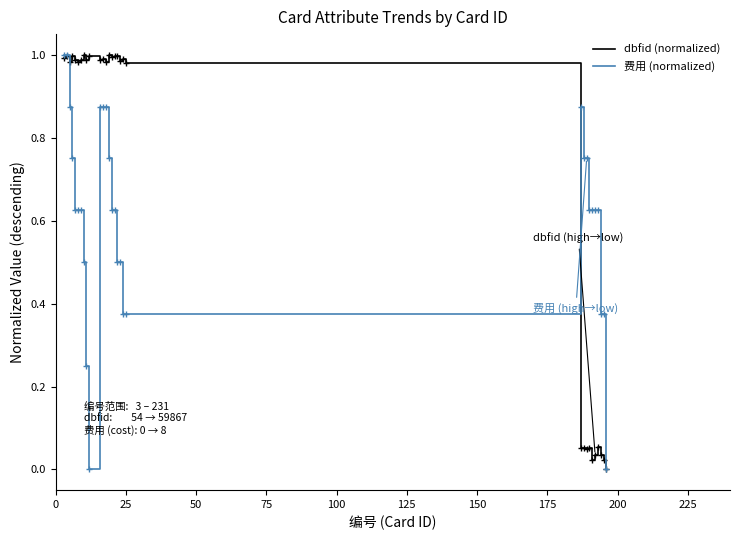

Rank the series by their average value, from lowest to highest.

费用 (normalized), dbfid (normalized)